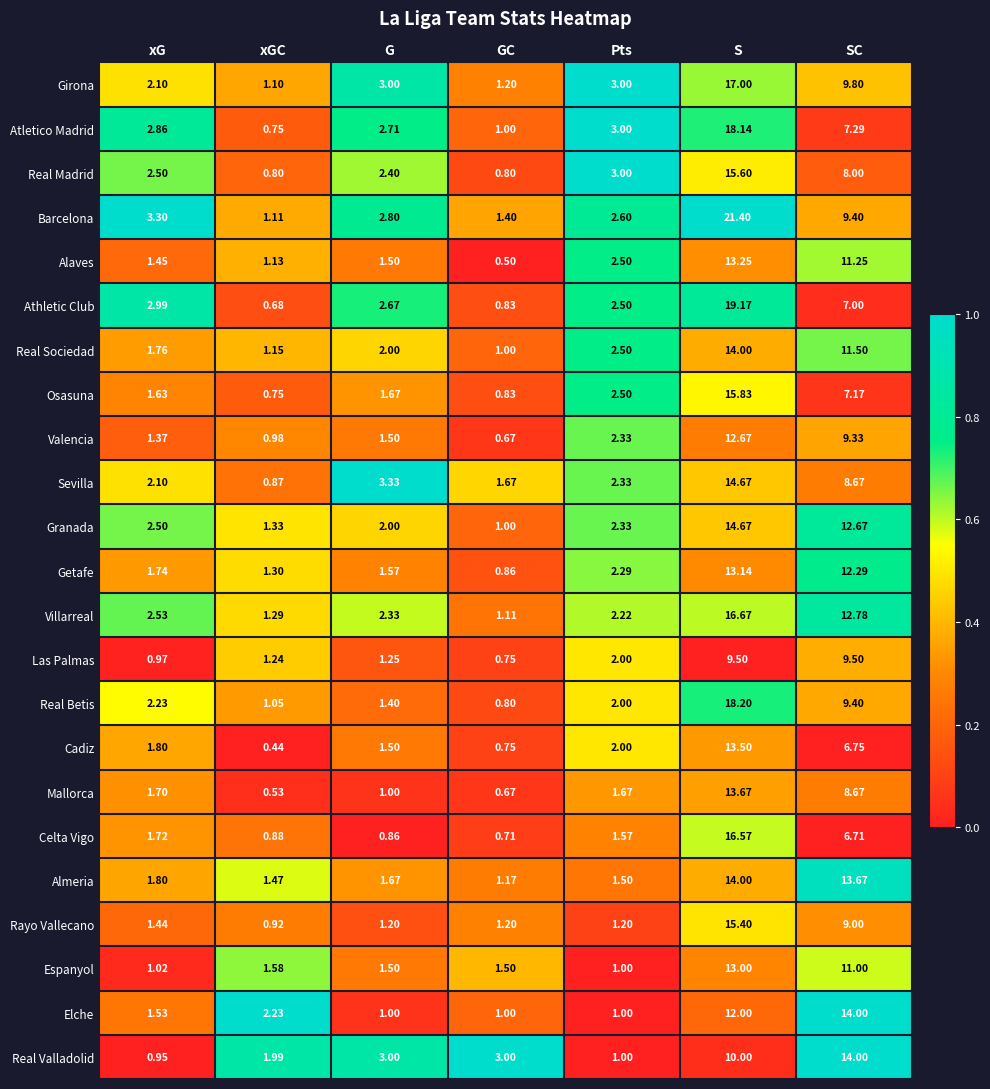

At which label does Villarreal first exceed 2?

xG